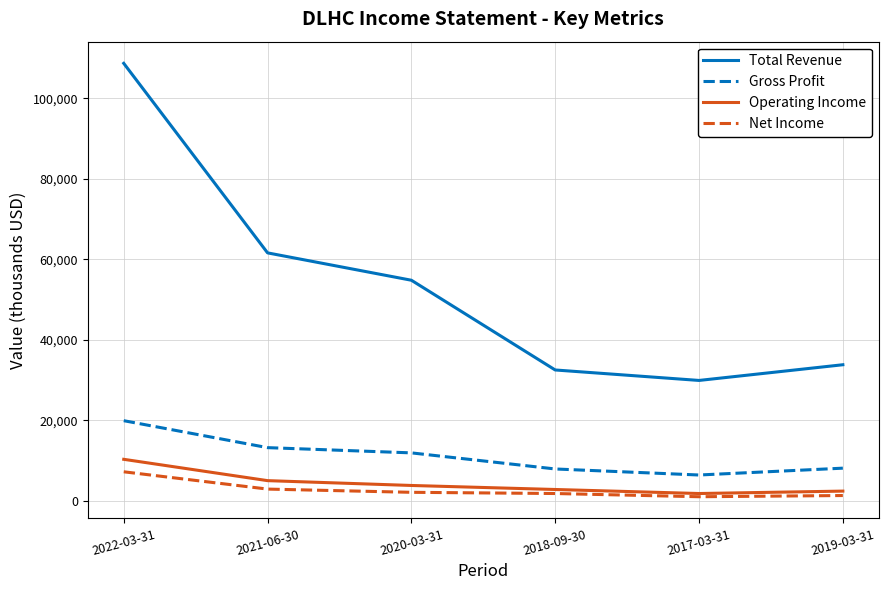

The Total Revenue series shows 33800 at 2019-03-31. True or false?

True